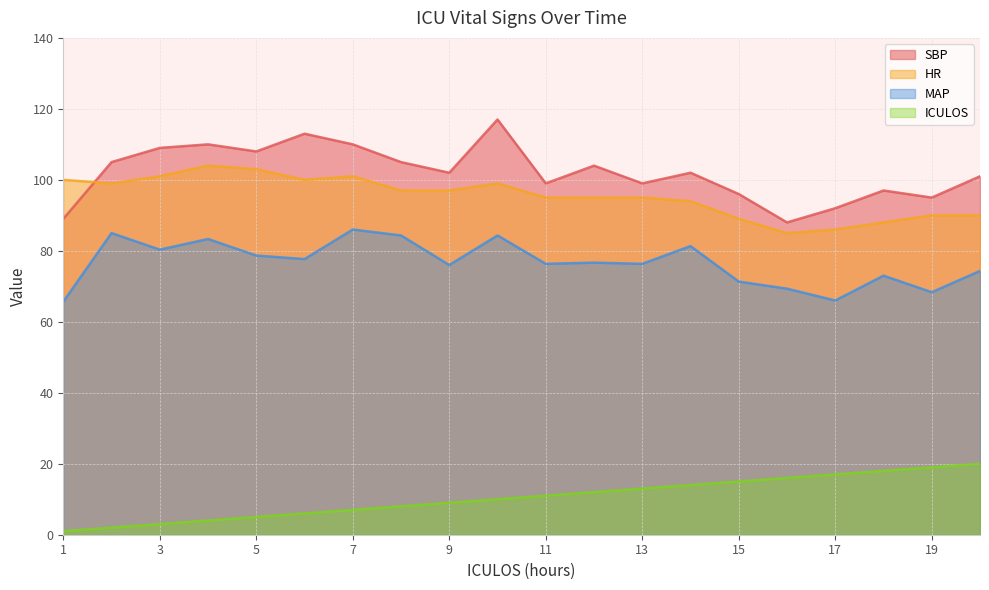

Which label corresponds to the smallest value in the chart?

1